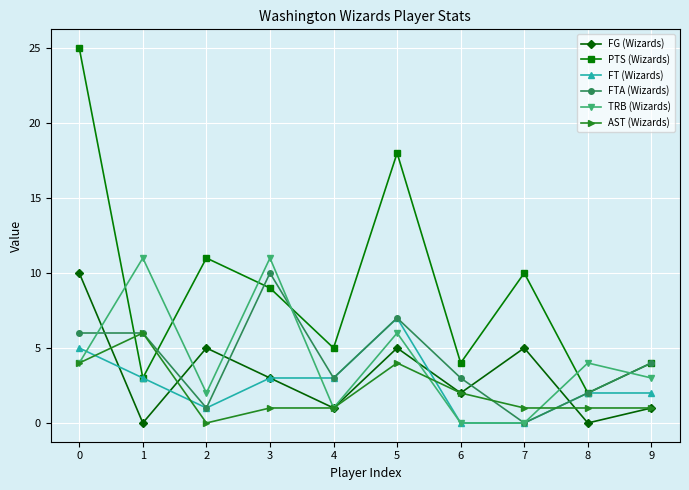

What is the difference between the highest and lowest values at 6?

4